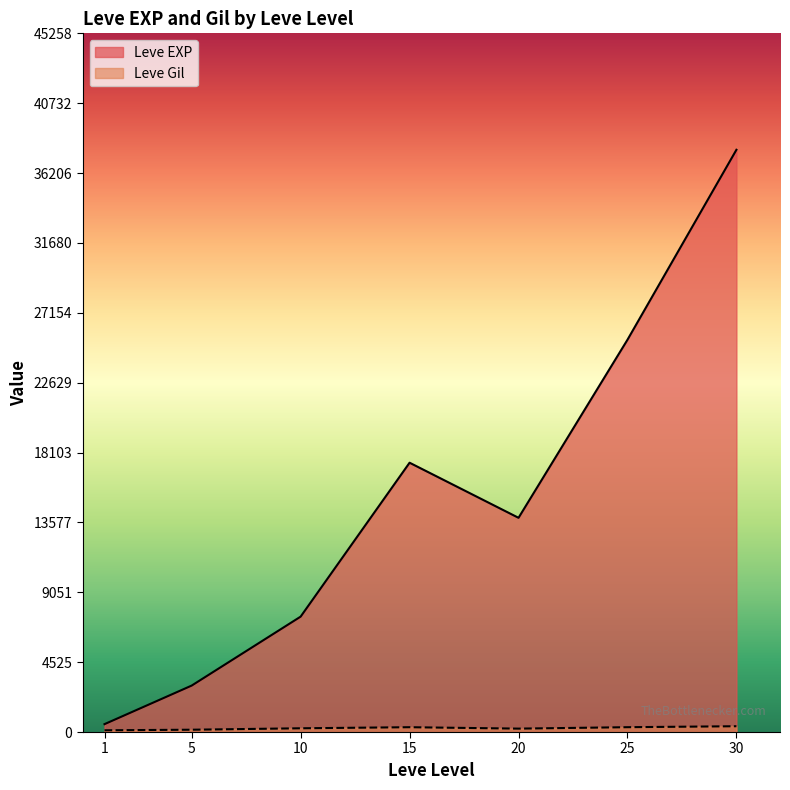

Which series changed the most between 5 and 15?

Leve EXP